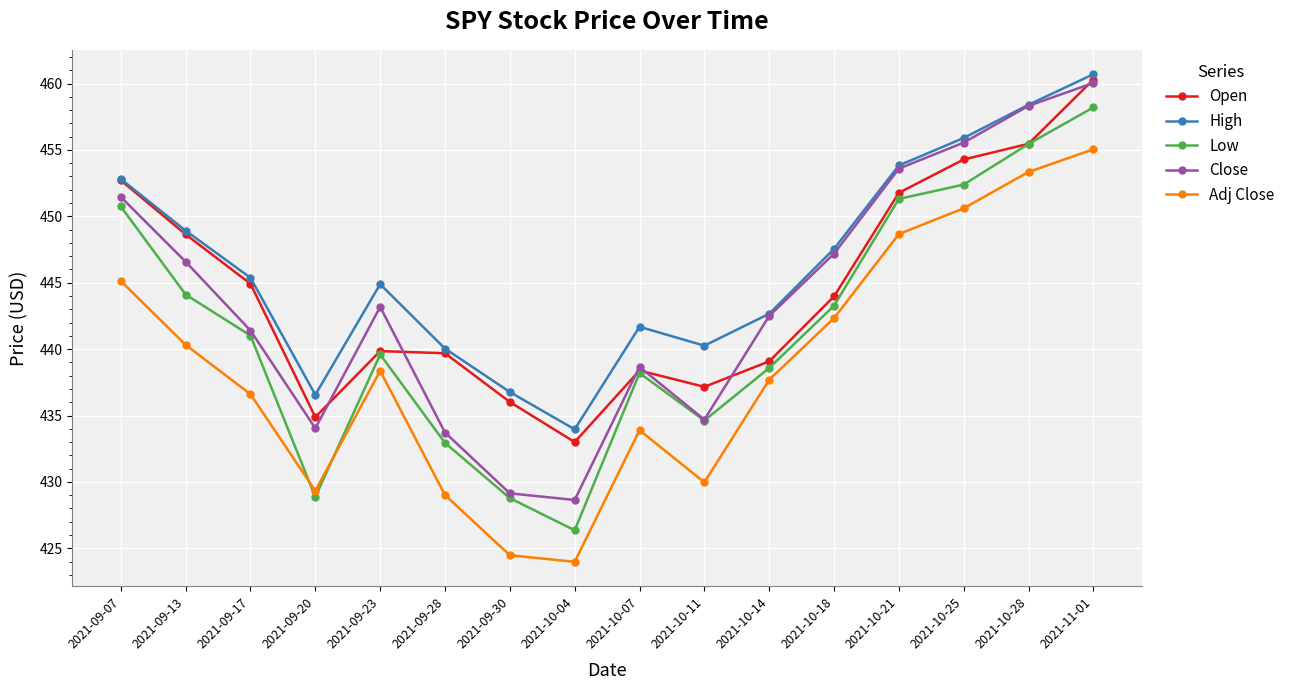

The value of Open at 2021-10-14 is 439.1. True or false?

True